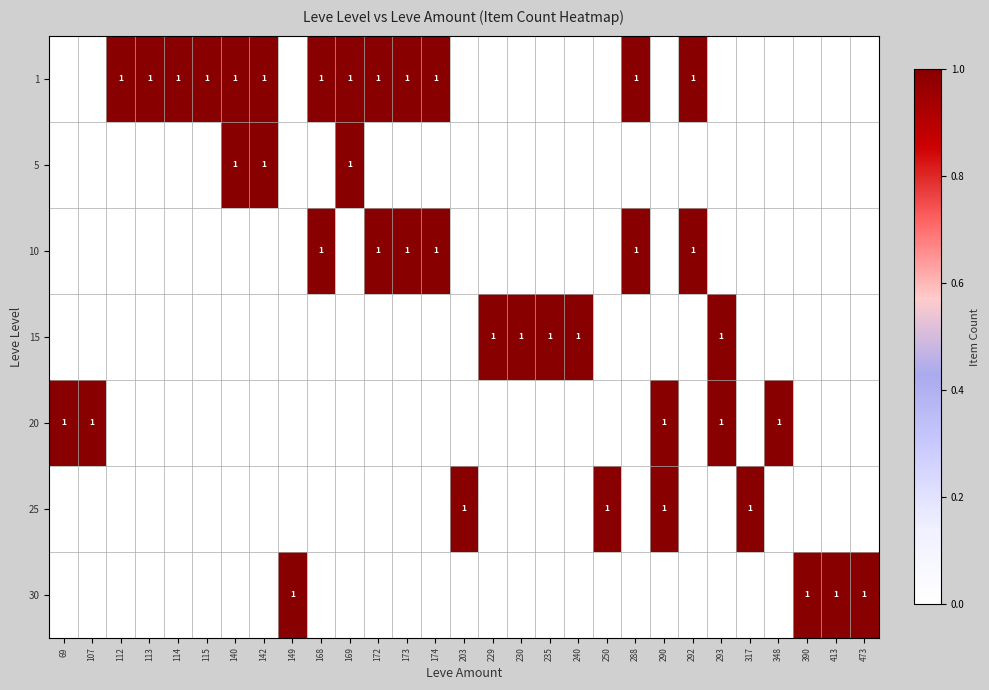

What is the difference between the highest and lowest values at 115?

1